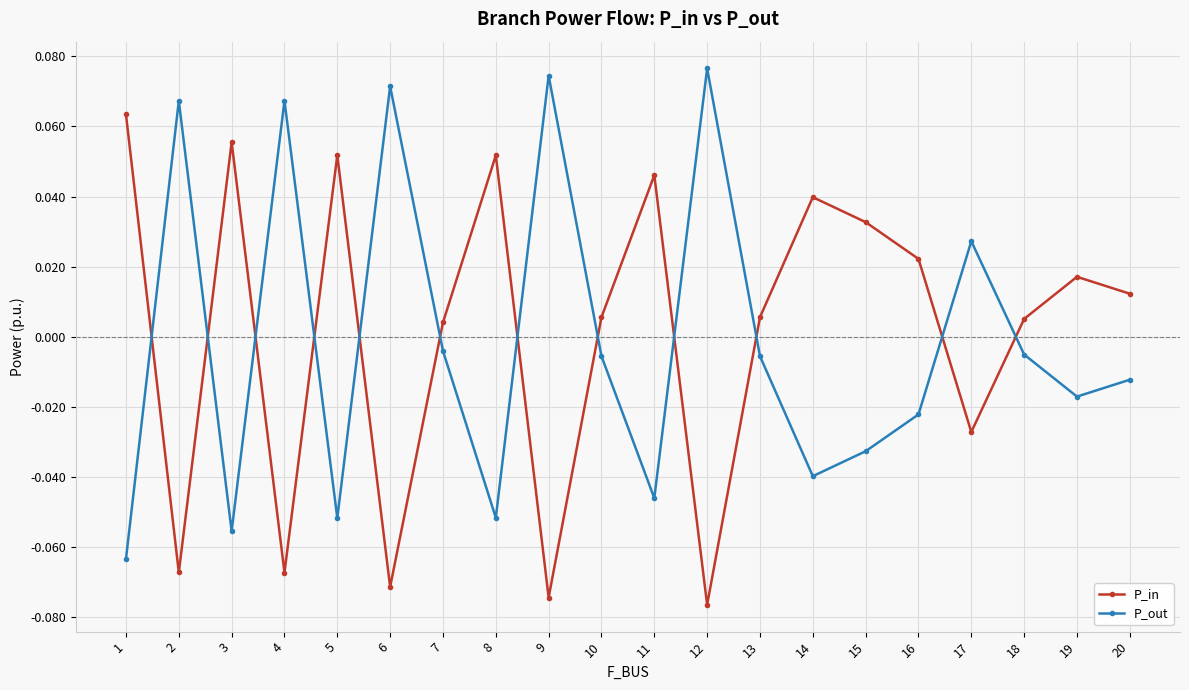

How many lines are shown in the chart?

2